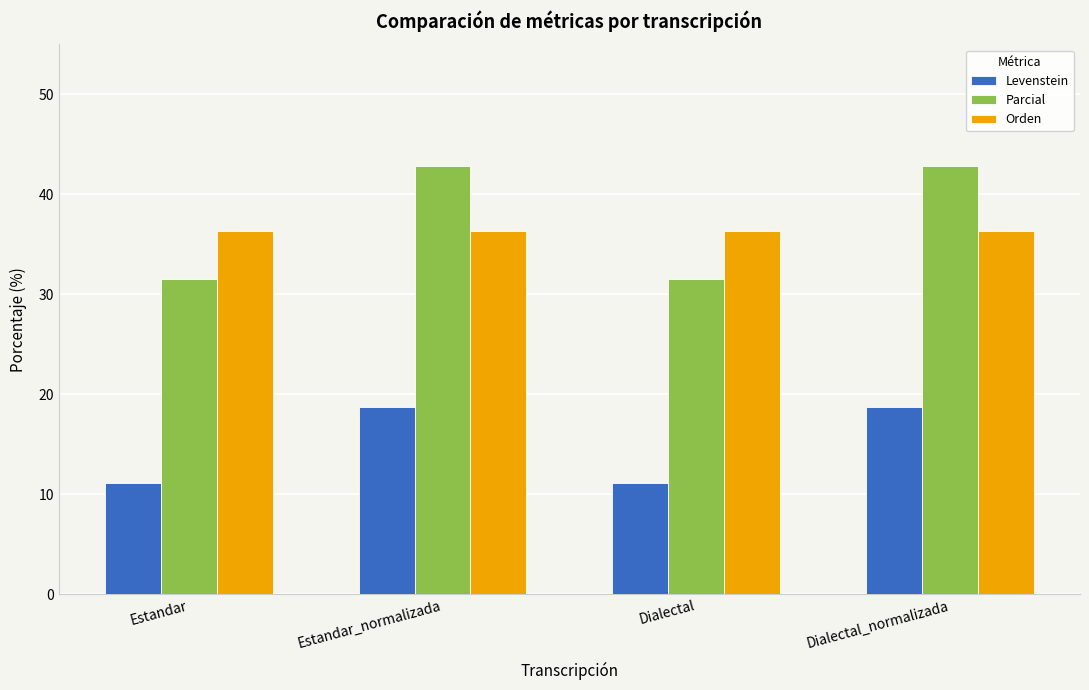

What is the spread (max minus min) of values at Dialectal_normalizada?

24.1